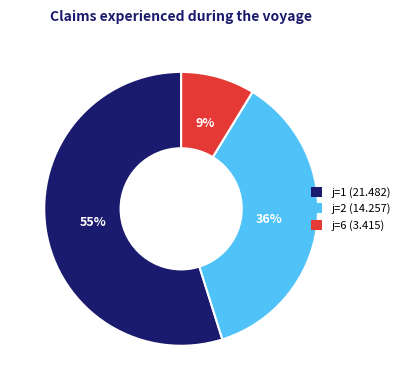

Does j=2 (14.257) account for over 50% of the chart?

No